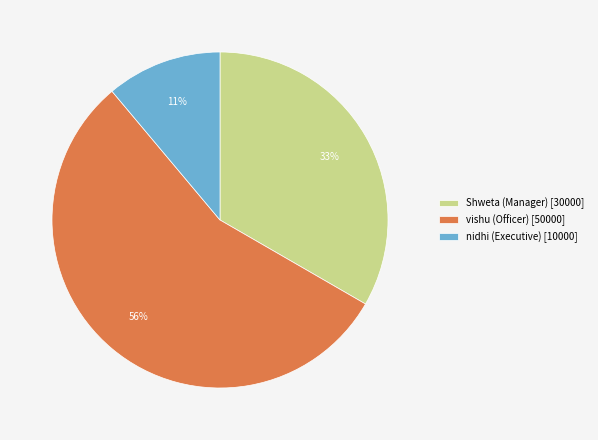

Which has a higher value, nidhi (Executive) [10000] or Shweta (Manager) [30000]?

Shweta (Manager) [30000]